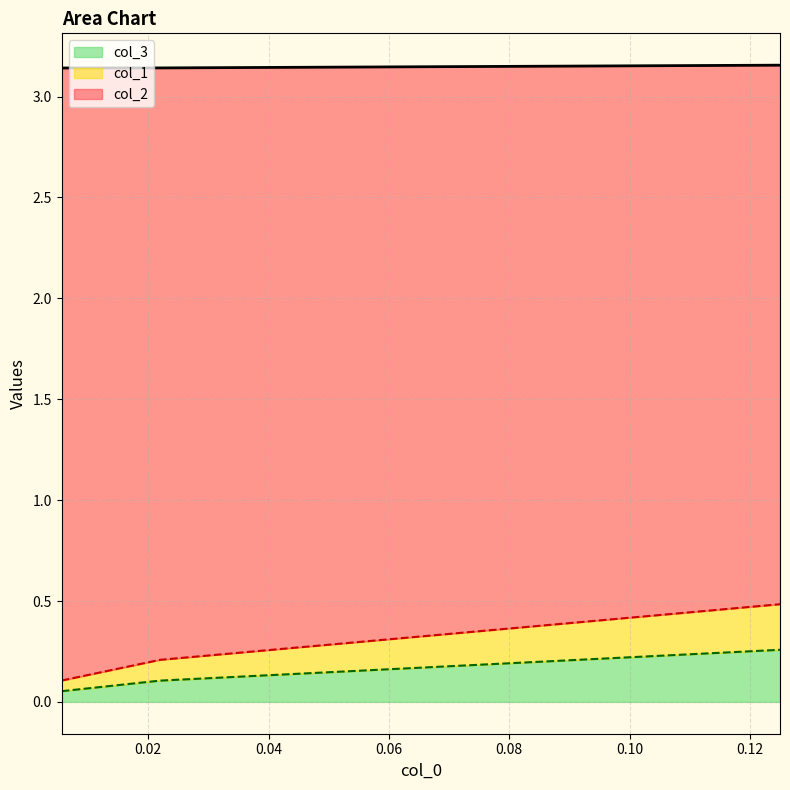

What is the value of the col_3 point at the 3rd from the left?

0.3